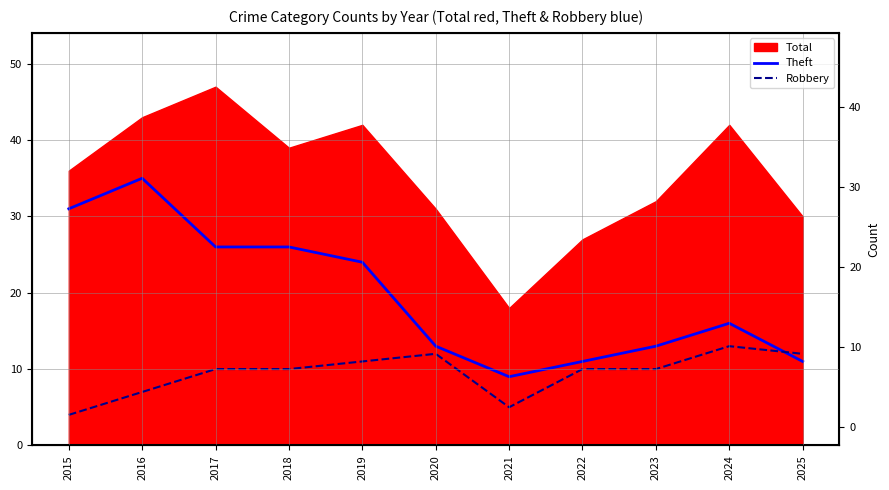

Does the chart display data point markers on the line(s)?

No